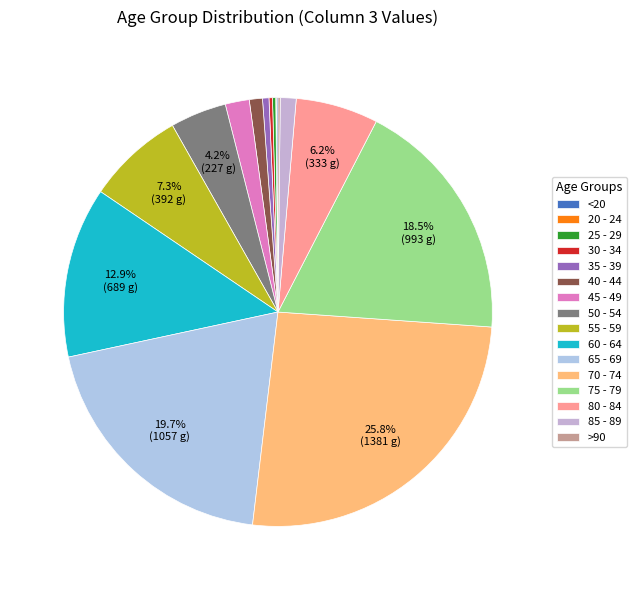

What is the change in value from 25 - 29 to 80 - 84?

+320